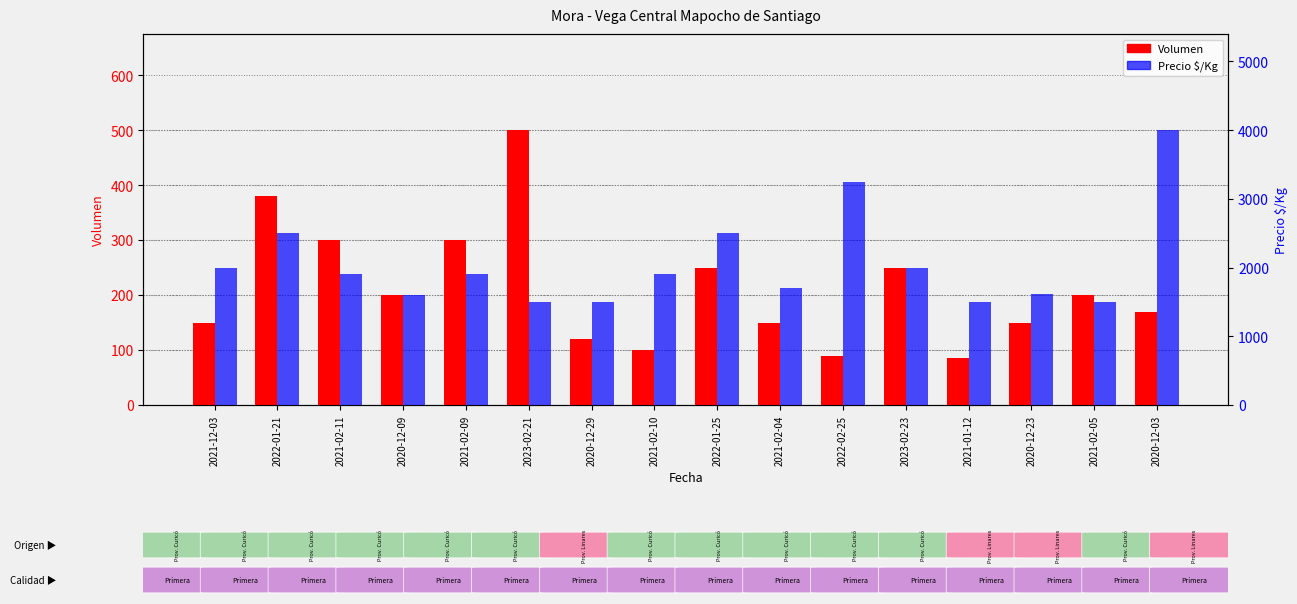

Reading left to right, list all the values displayed in this chart.

Volumen: 2021-12-03=150	2022-01-21=380	2021-02-11=300	2020-12-09=200	2021-02-09=300	2023-02-21=500	2020-12-29=120	2021-02-10=100	2022-01-25=250	2021-02-04=150	2022-02-25=90	2023-02-23=250	2021-01-12=85	2020-12-23=150	2021-02-05=200	2020-12-03=170
Precio $/Kg: 2021-12-03=2000	2022-01-21=2500	2021-02-11=1900	2020-12-09=1600	2021-02-09=1900	2023-02-21=1500	2020-12-29=1500	2021-02-10=1900	2022-01-25=2500	2021-02-04=1700	2022-02-25=3250	2023-02-23=2000	2021-01-12=1500	2020-12-23=1620	2021-02-05=1500	2020-12-03=4000